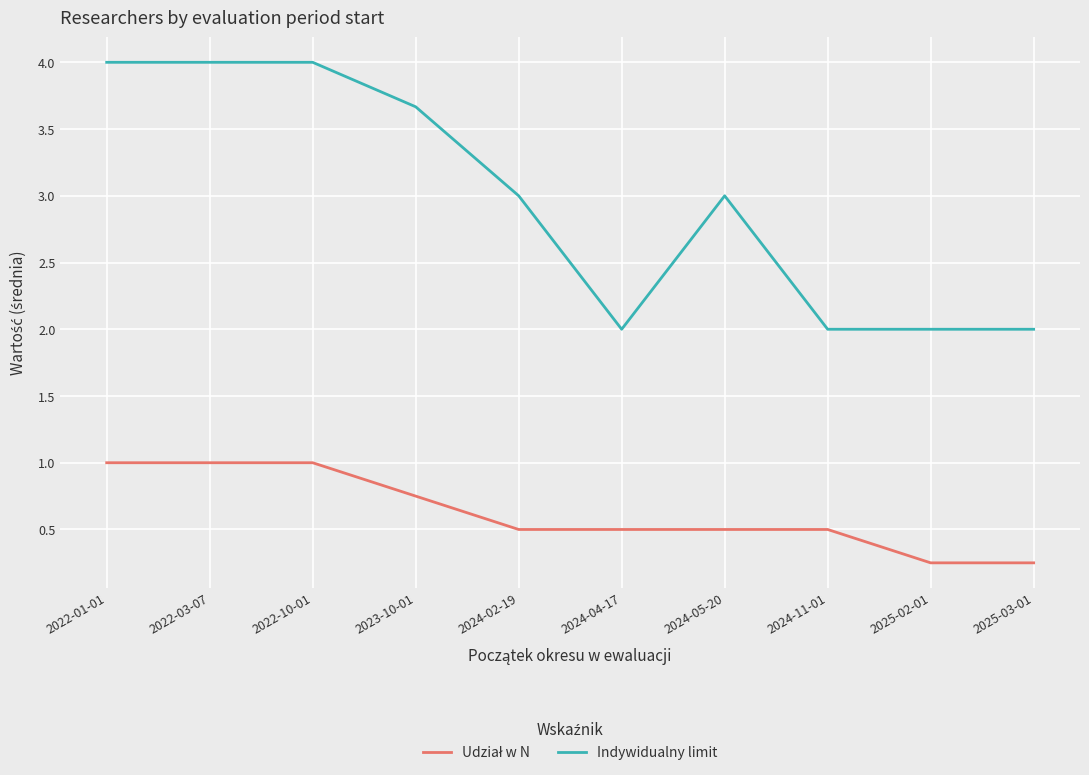

What is the maximum value shown in the chart?

4.0